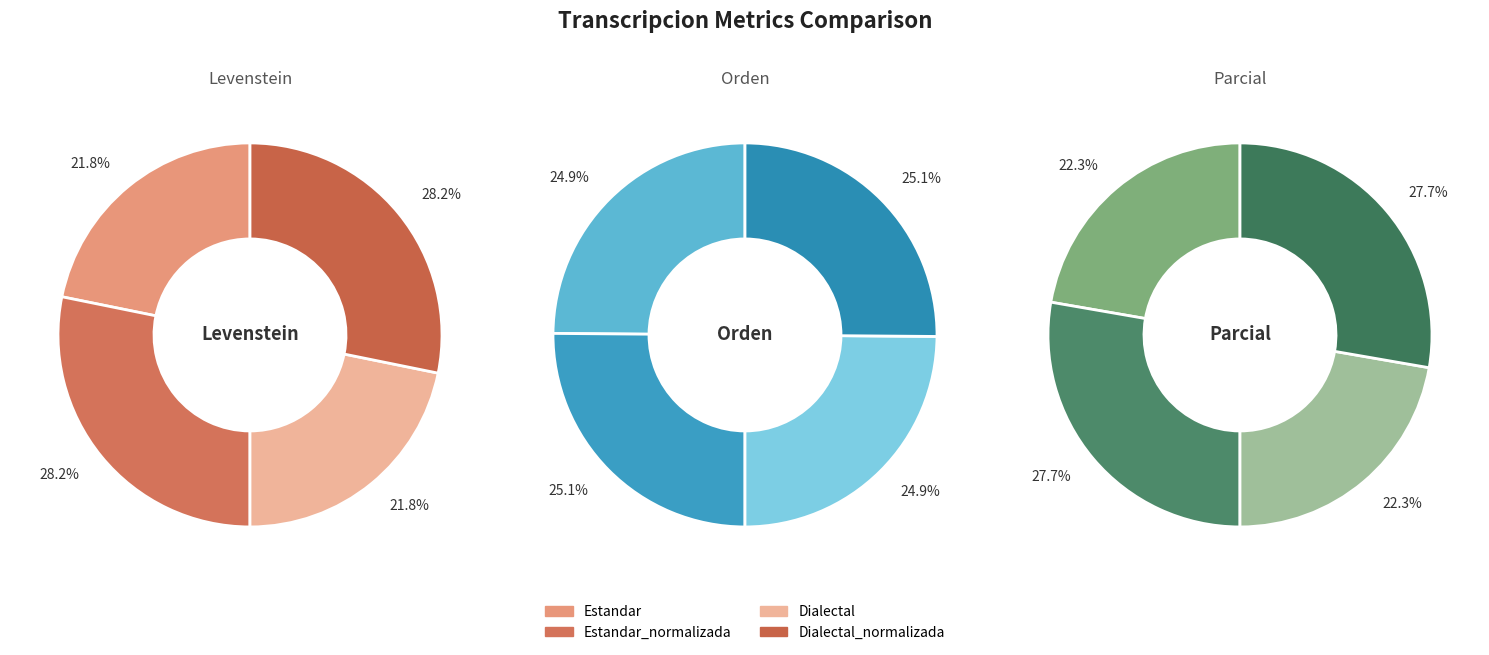

What is the largest slice in the pie chart?

Estandar_normalizada